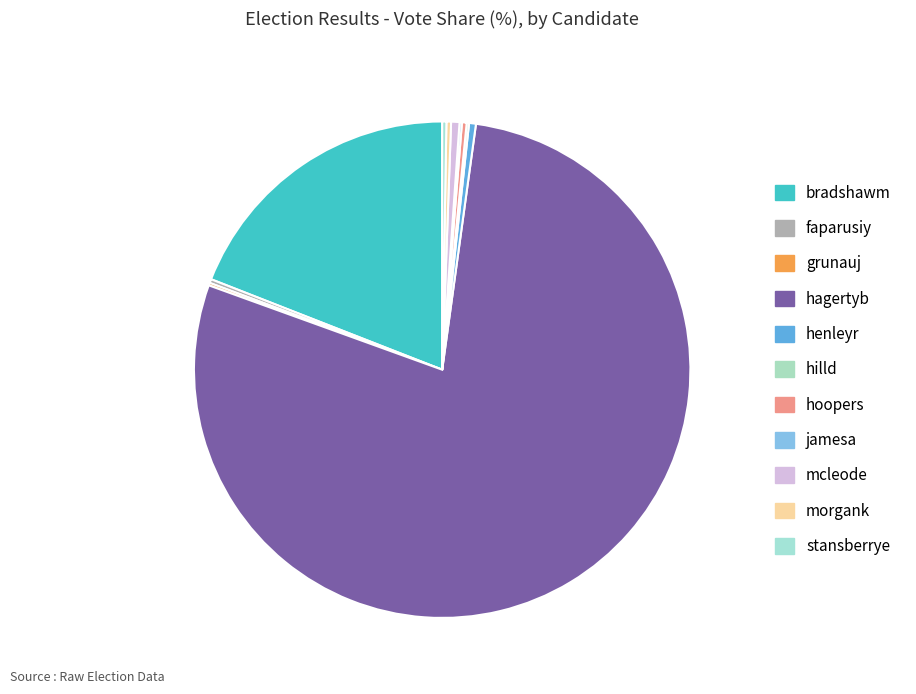

True or false: hoopers accounts for 8% of the total.

False